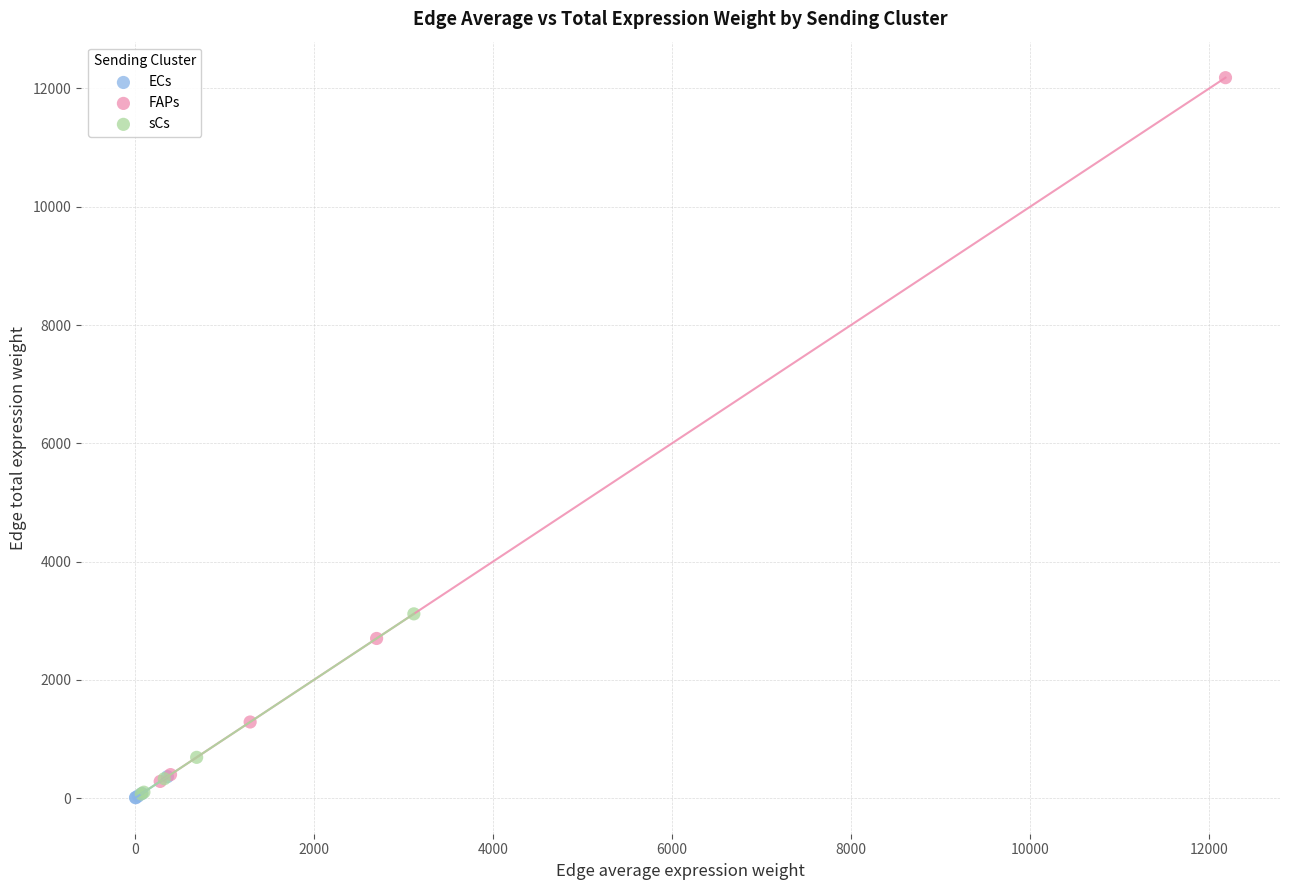

Which series has the widest spread of Y values?

FAPs